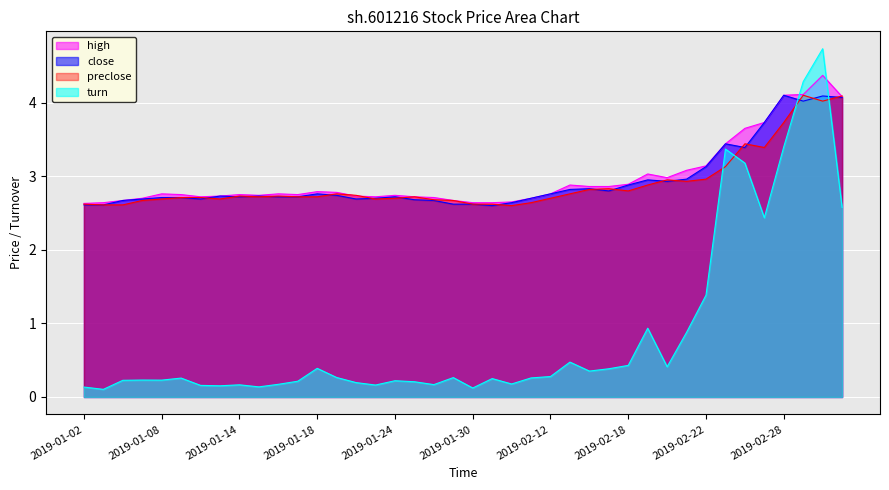

Reading left to right, transcribe all the data shown in this chart.

close: 2.6	2.6	2.7	2.7	2.7	2.7	2.7	2.7	2.7	2.7	2.7	2.7	2.8	2.7	2.7	2.7	2.7	2.7	2.7	2.6	2.6	2.6	2.6	2.7	2.8	2.8	2.8	2.8	2.9	3.0	2.9	3.0	3.1	3.4	3.4	3.7	4.1	4.0	4.1	4.1
high: 2.6	2.6	2.7	2.7	2.8	2.8	2.7	2.7	2.8	2.7	2.8	2.8	2.8	2.8	2.7	2.7	2.7	2.7	2.7	2.7	2.6	2.6	2.6	2.7	2.8	2.9	2.9	2.9	2.9	3.0	3.0	3.1	3.1	3.4	3.6	3.7	4.1	4.1	4.4	4.1
preclose: 2.6	2.6	2.6	2.7	2.7	2.7	2.7	2.7	2.7	2.7	2.7	2.7	2.7	2.8	2.7	2.7	2.7	2.7	2.7	2.7	2.6	2.6	2.6	2.6	2.7	2.8	2.8	2.8	2.8	2.9	3.0	2.9	3.0	3.1	3.4	3.4	3.7	4.1	4.0	4.1
turn: 0.1	0.1	0.2	0.2	0.2	0.3	0.2	0.2	0.2	0.1	0.2	0.2	0.4	0.3	0.2	0.2	0.2	0.2	0.2	0.3	0.1	0.2	0.2	0.3	0.3	0.5	0.4	0.4	0.4	0.9	0.4	0.9	1.4	3.4	3.2	2.4	3.4	4.3	4.7	2.6